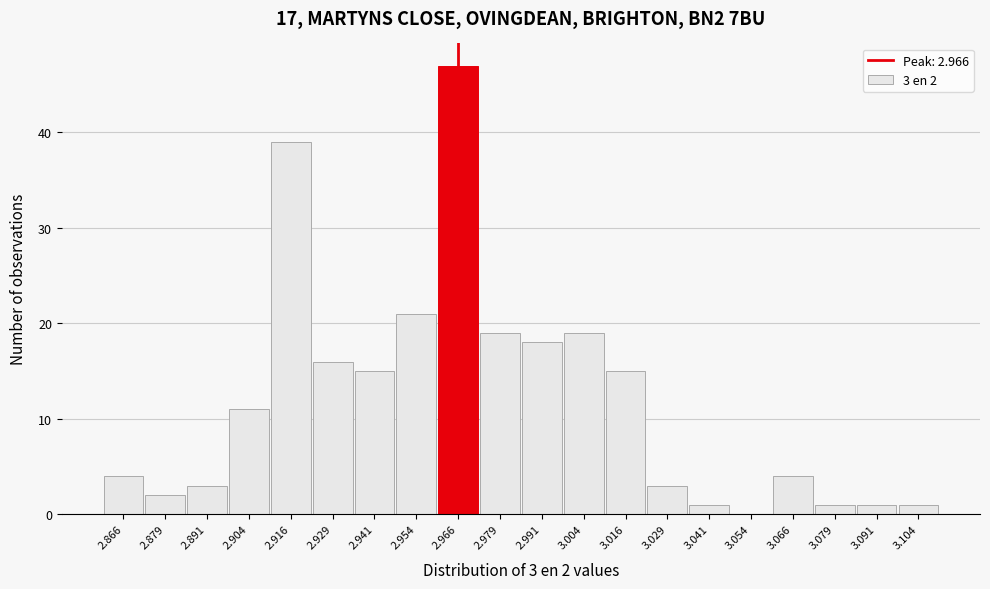

Which range on the x-axis has the tallest bar?

2.960 to 2.972